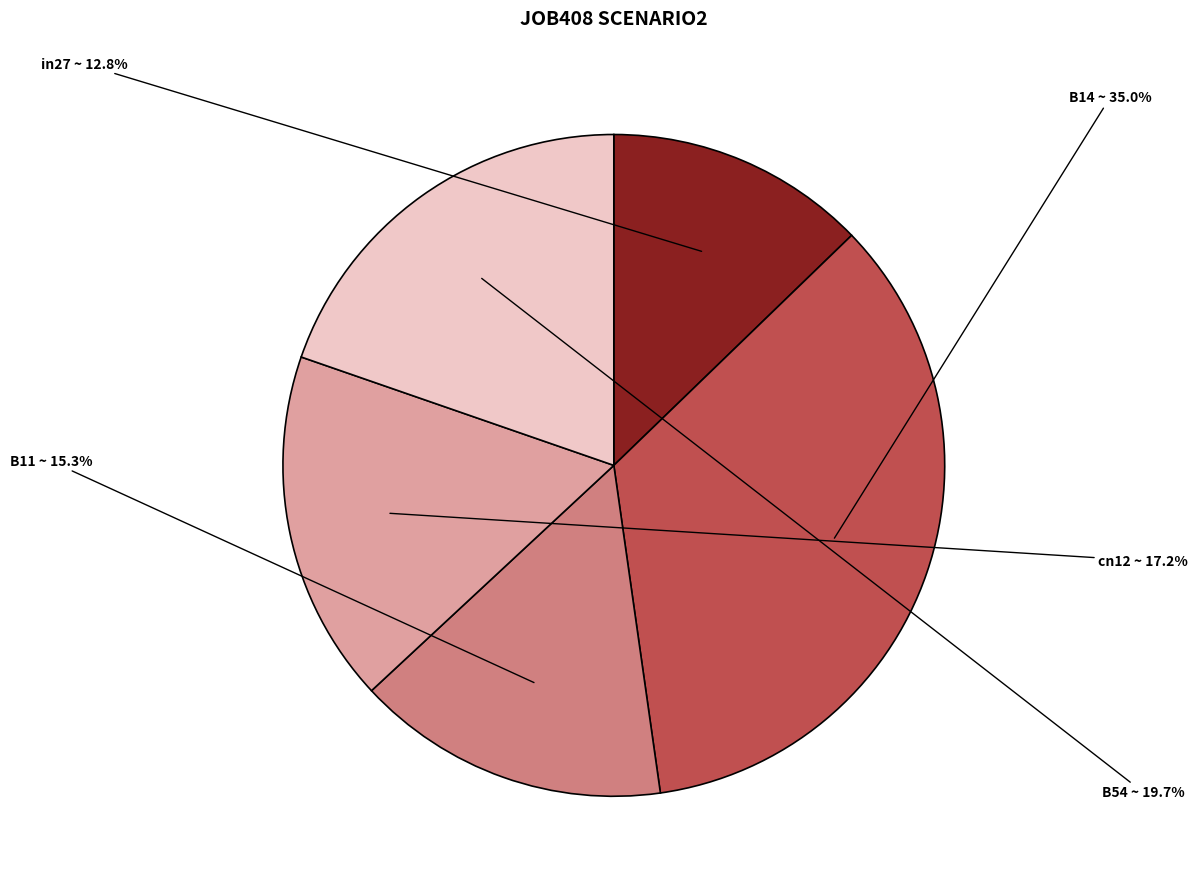

Which category has the smallest portion of the pie?

in27